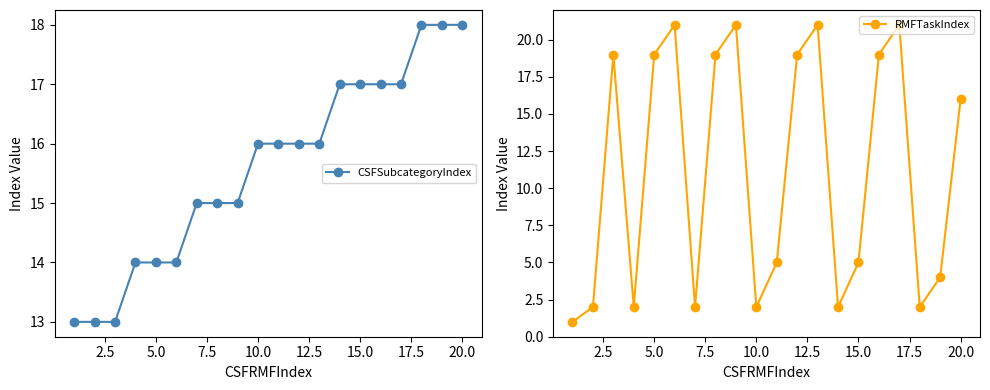

The value of CSFSubcategoryIndex at 5.0 is 14. True or false?

True